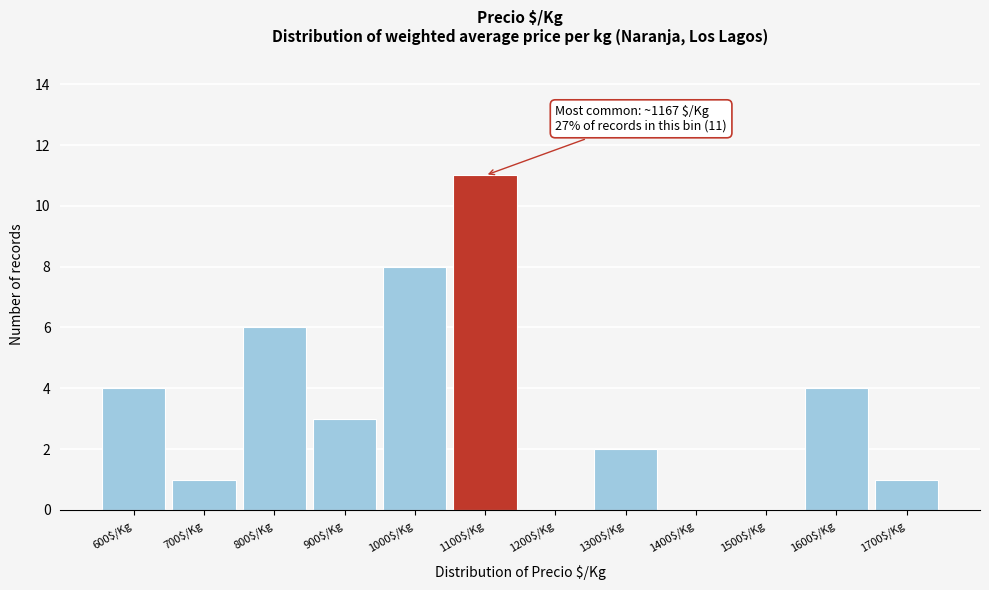

What is the approximate value at 1600$/Kg?

4